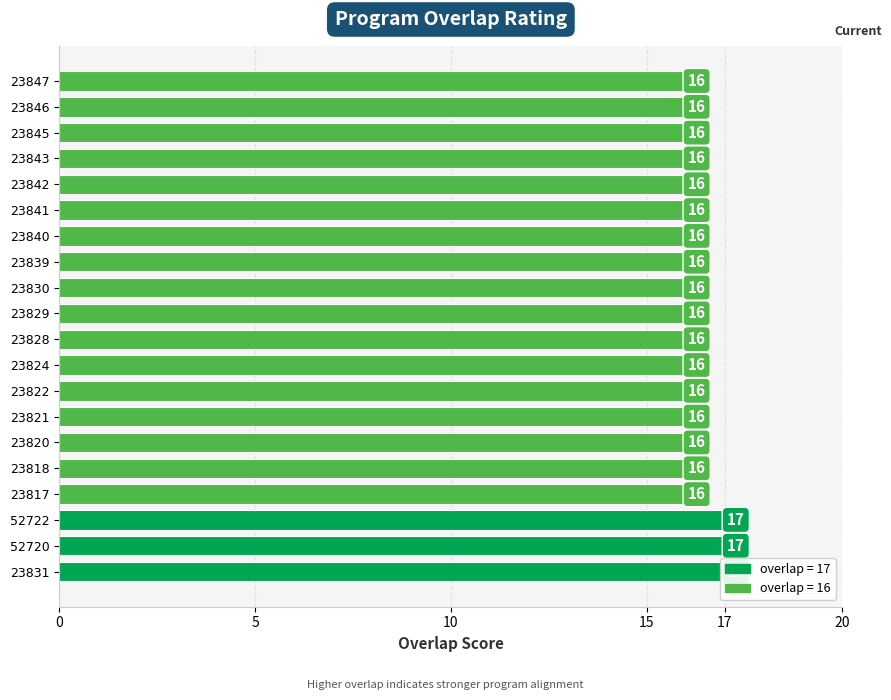

Reading right to left, extract all data points from this chart.

16	16	16	16	16	16	16	16	16	16	16	16	16	16	16	16	16	17	17	17